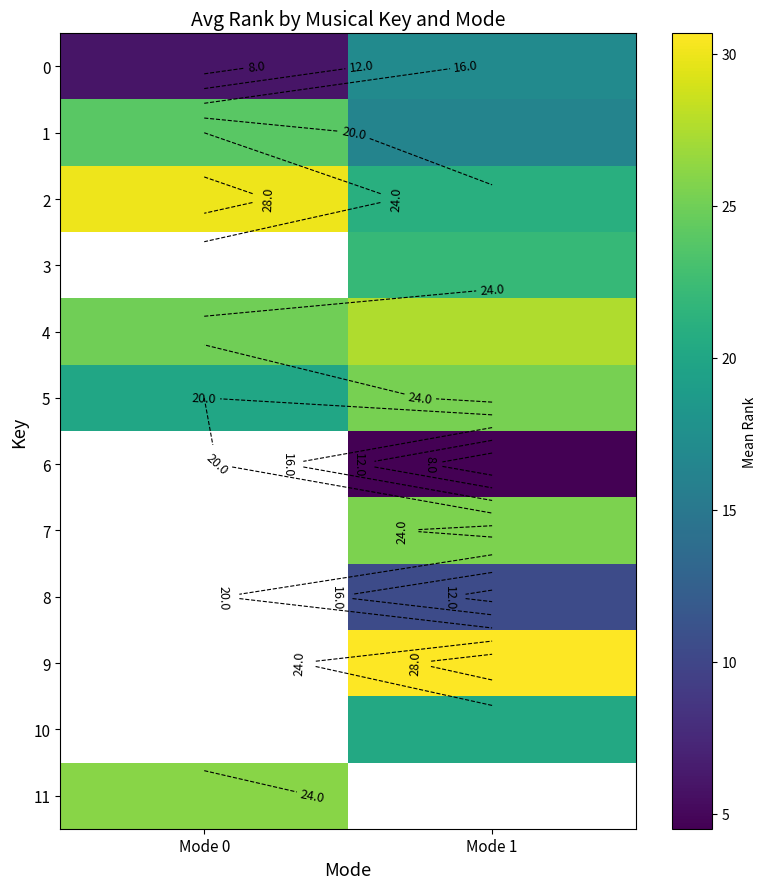

How many distinct data groups are displayed?

12